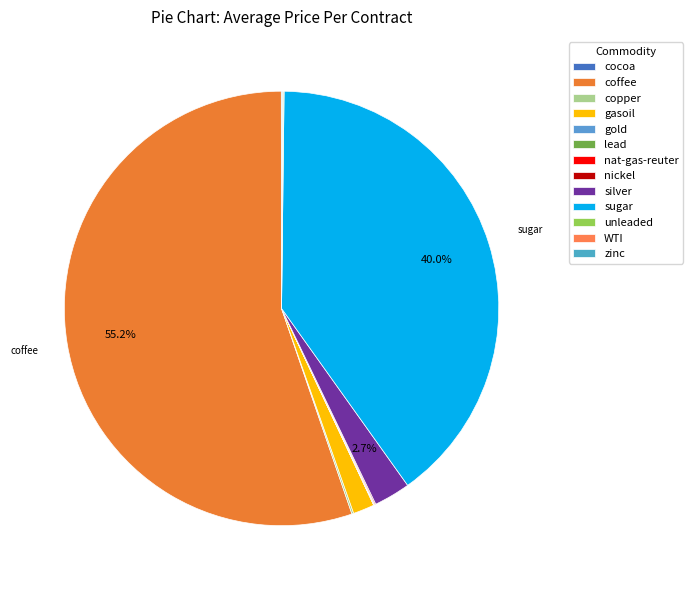

How many slices are in this pie chart?

13